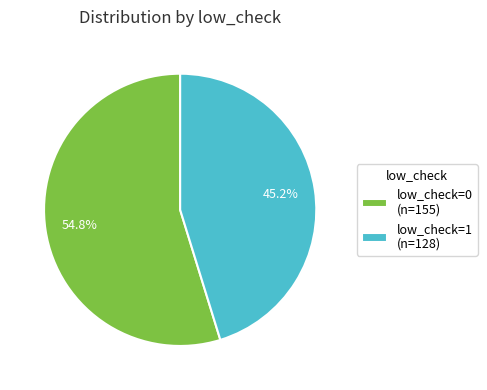

Which slice is the smallest?

low_check=1